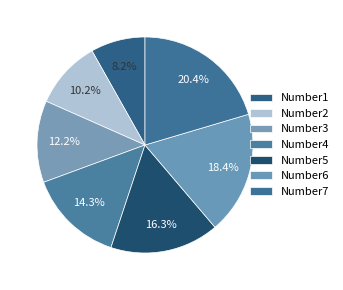

Does Number6 represent more than half of the total?

No